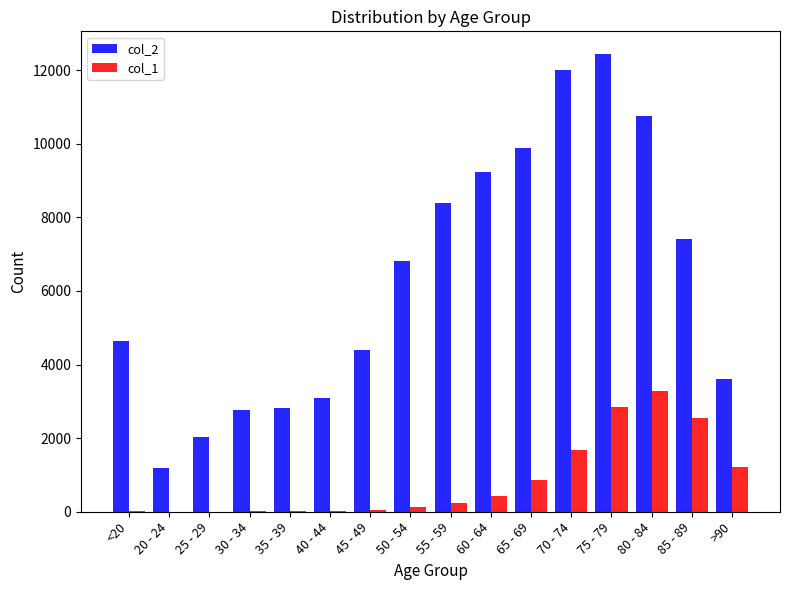

What is the maximum value shown in the chart?

12434